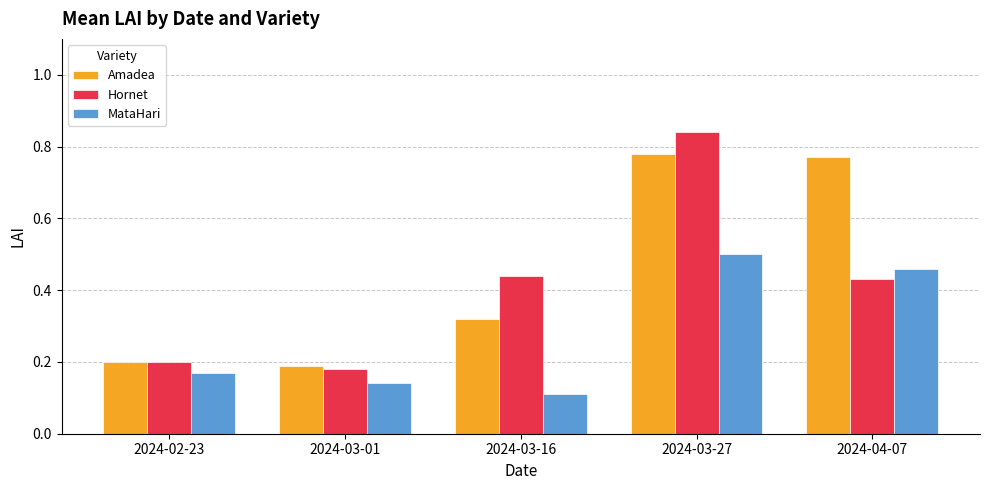

What is the label of the 1st bar from the right?

2024-04-07